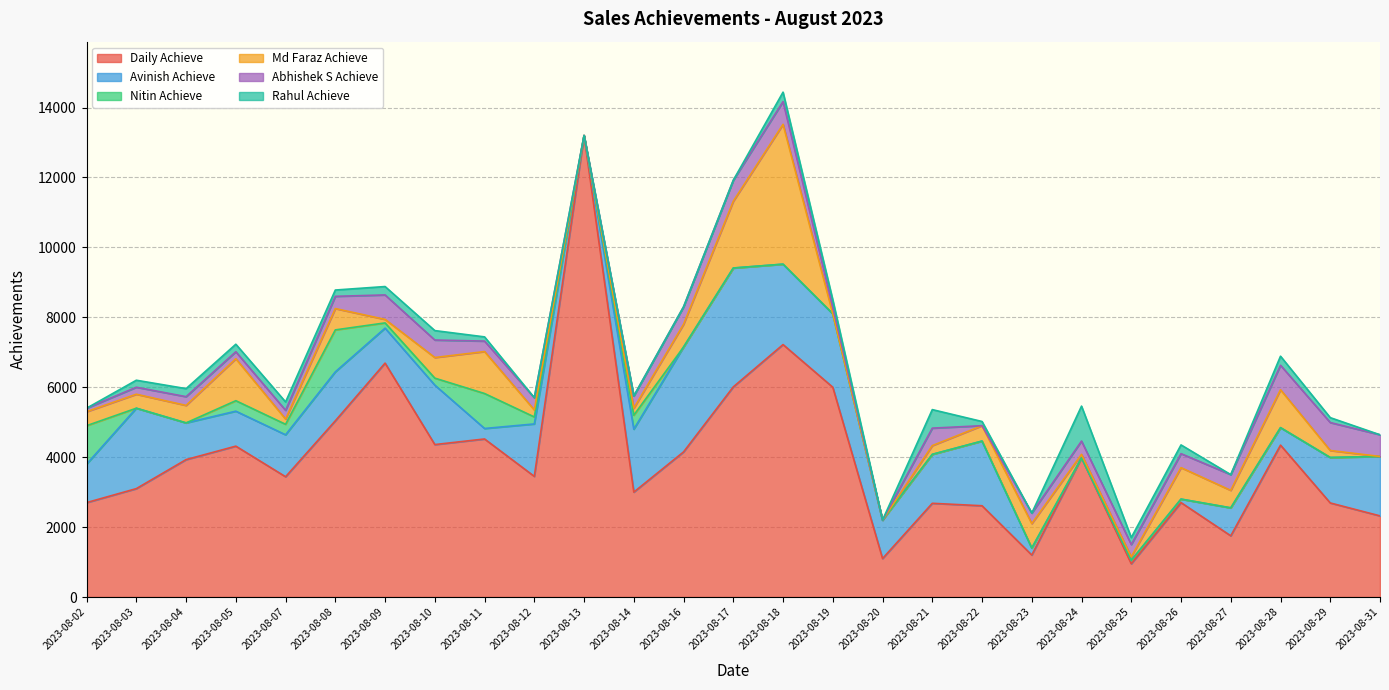

What is the highest value of the Daily Achieve series?

13200